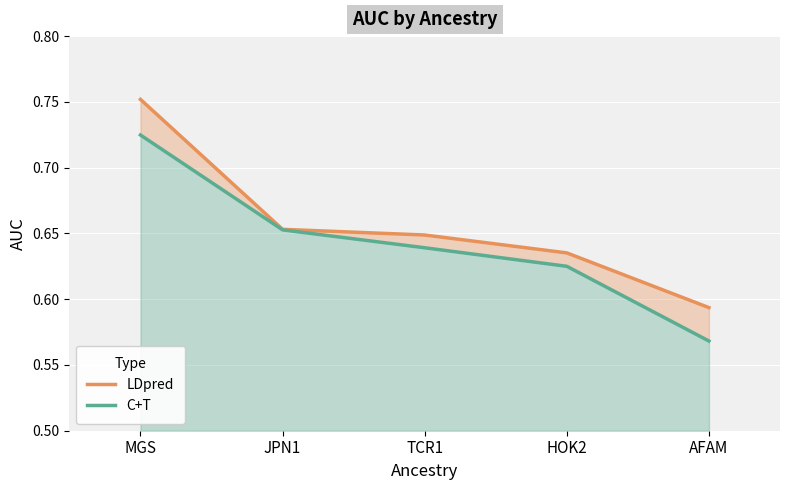

Reading right to left, extract all data points from this chart.

LDpred: 0.6	0.6	0.6	0.7	0.8
C+T: 0.6	0.6	0.6	0.7	0.7